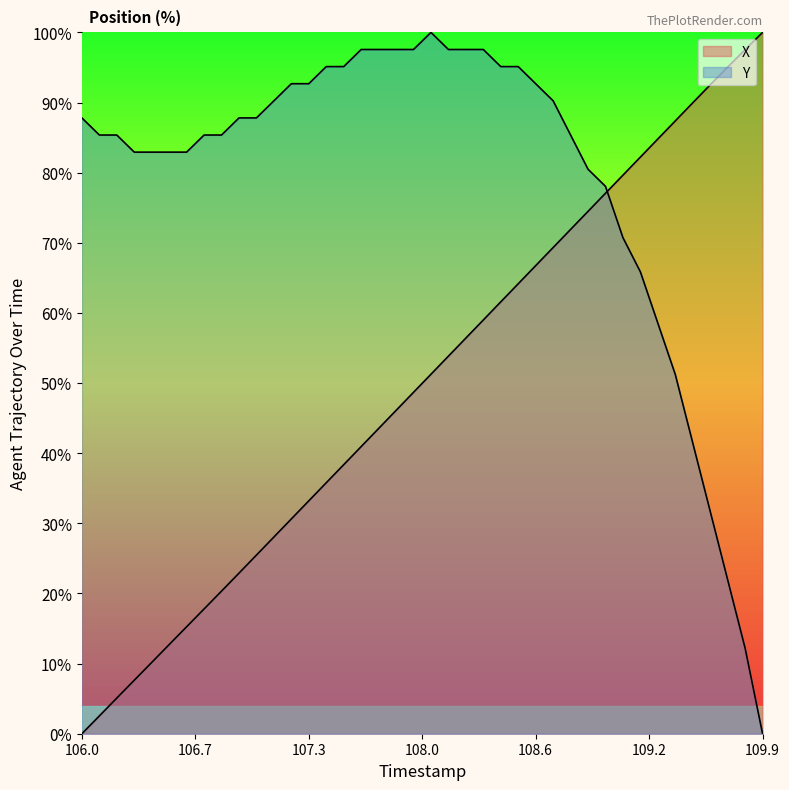

Is the value of Y at 12 greater than the value of X at 109.2?

Yes